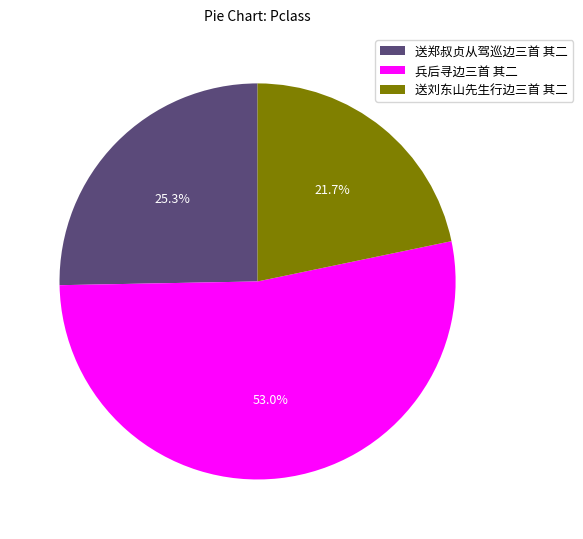

Do 送郑叔贞从驾巡边三首 其二 and 送刘东山先生行边三首 其二 together represent more than half of the pie?

No